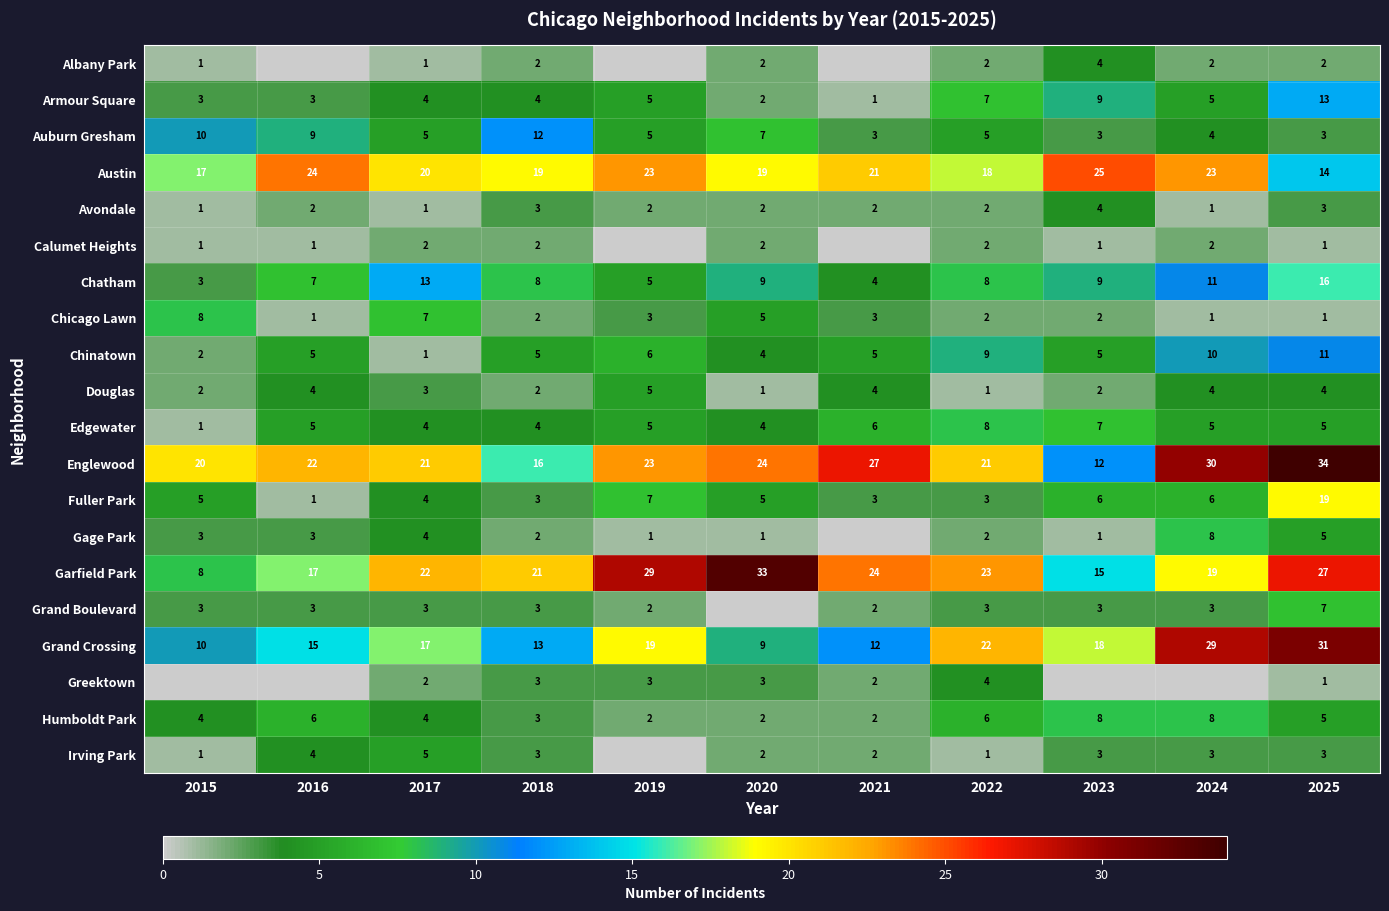

Is the value of Fuller Park at 2020 greater than the value of Gage Park at 2017?

Yes